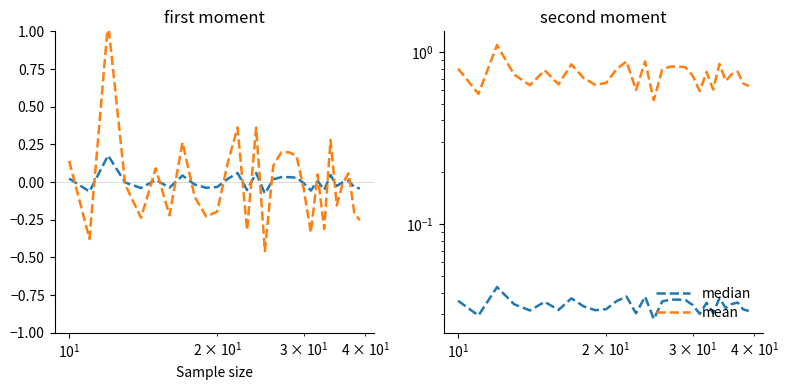

Which category has the highest value across all series?

$\mathdefault{10^{1}}$